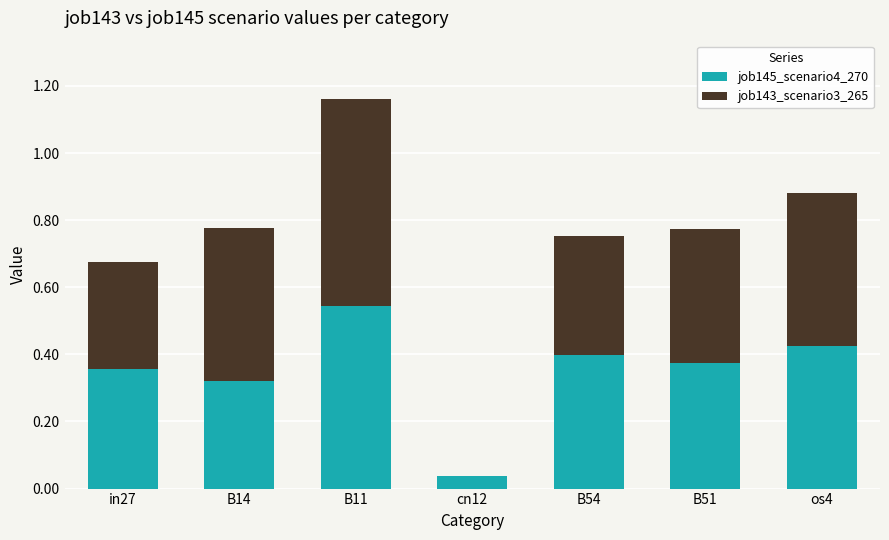

At which category is the sum across all series the highest?

B11